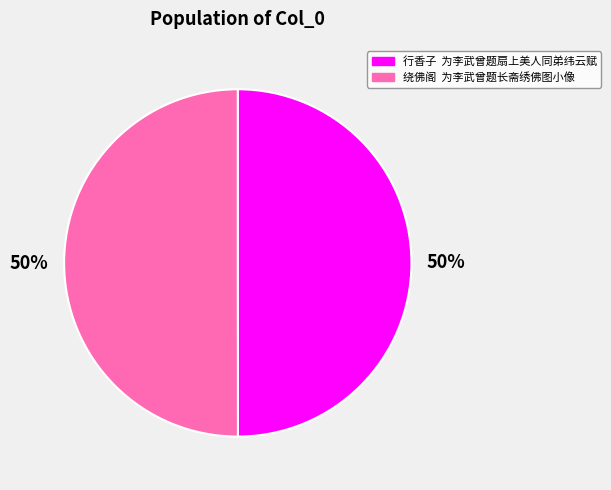

To the nearest percent, what is the average slice percentage?

50%